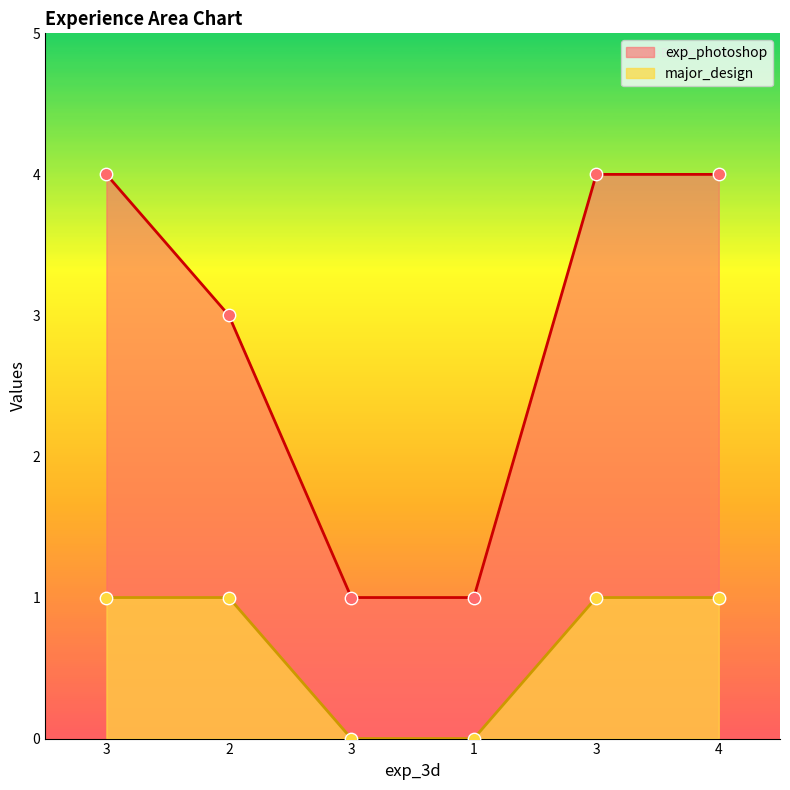

At how many categories does at least one series exceed 1?

4